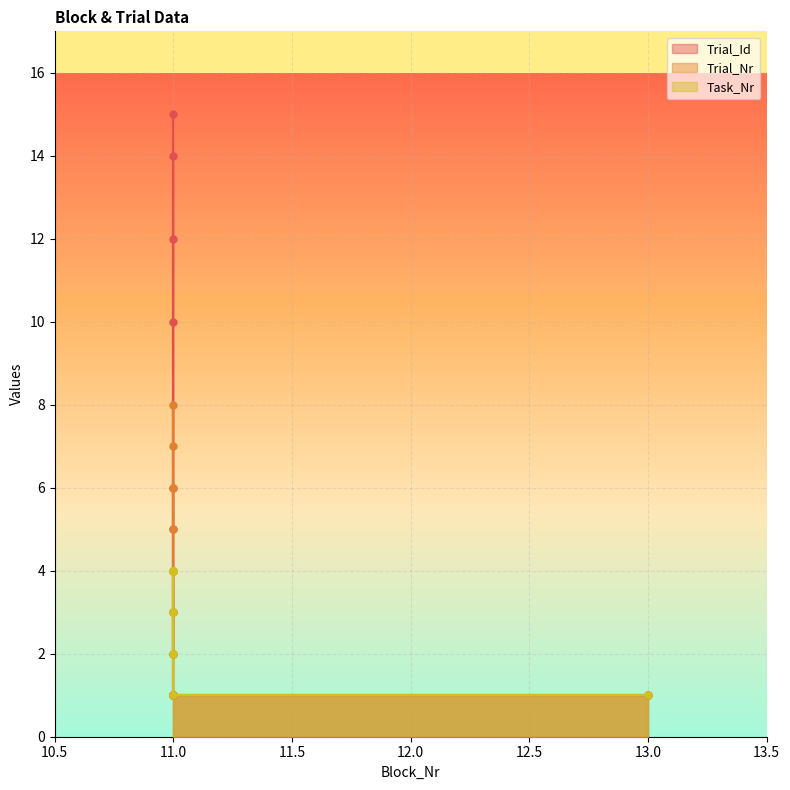

Which series has the largest total across all categories?

Trial_Id